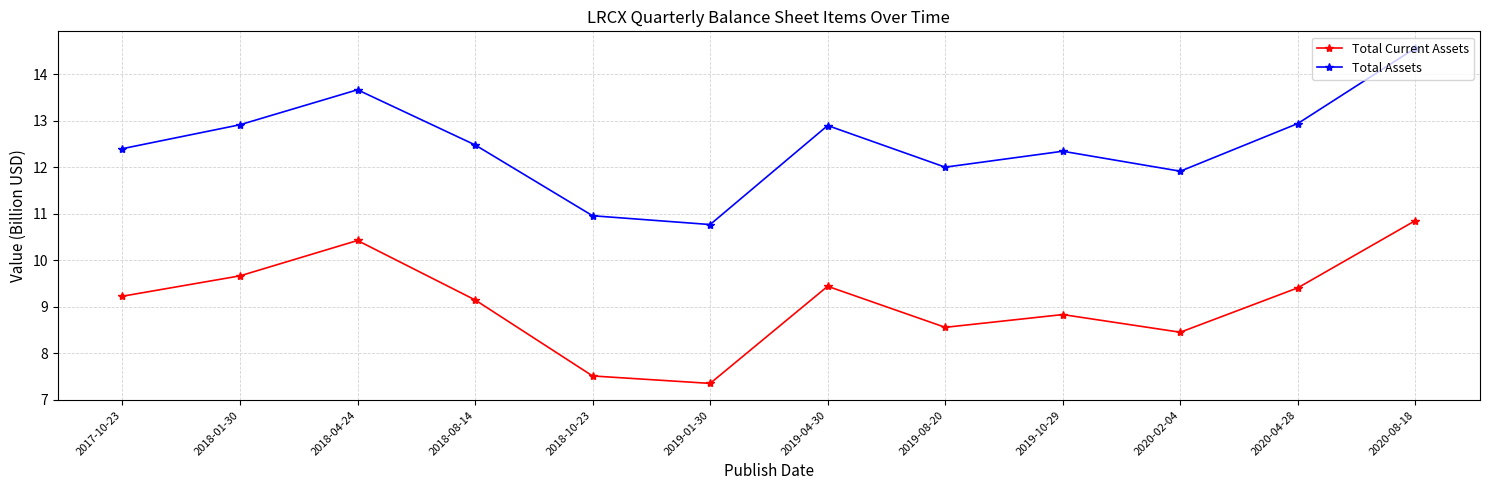

The Total Assets series shows 3.5 at 2020-04-28. True or false?

False